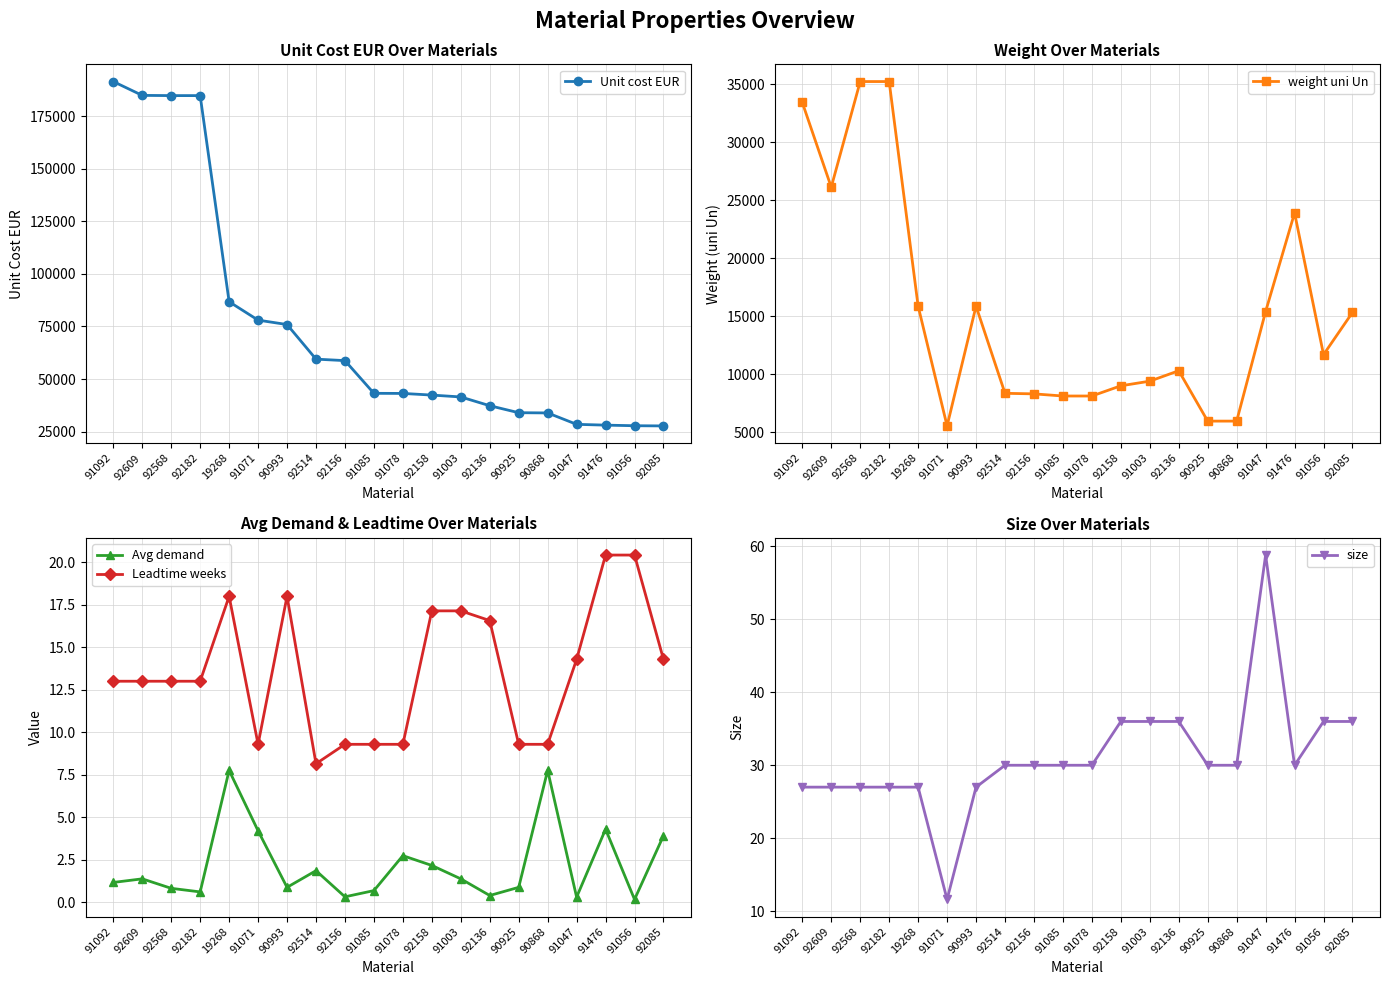

Which category has the highest value across all series?

91092